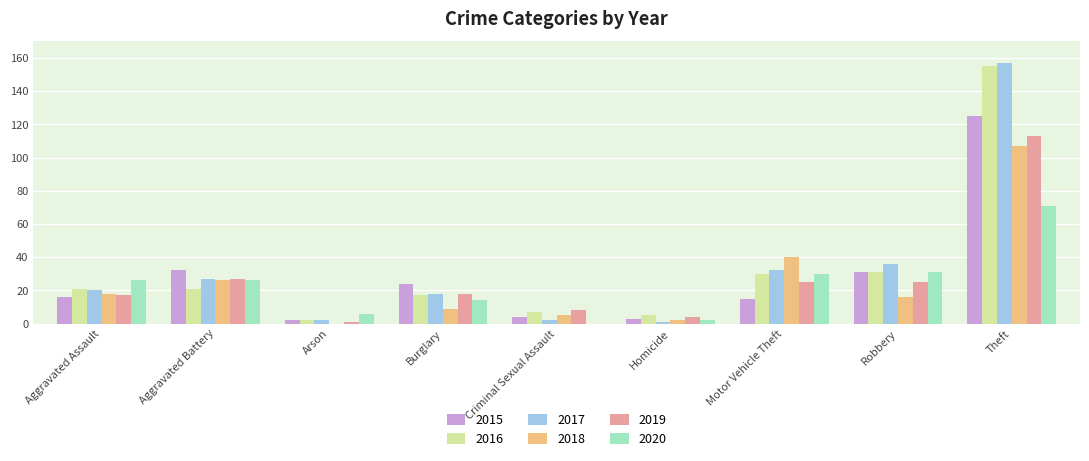

Which series has the largest range (max minus min)?

2017